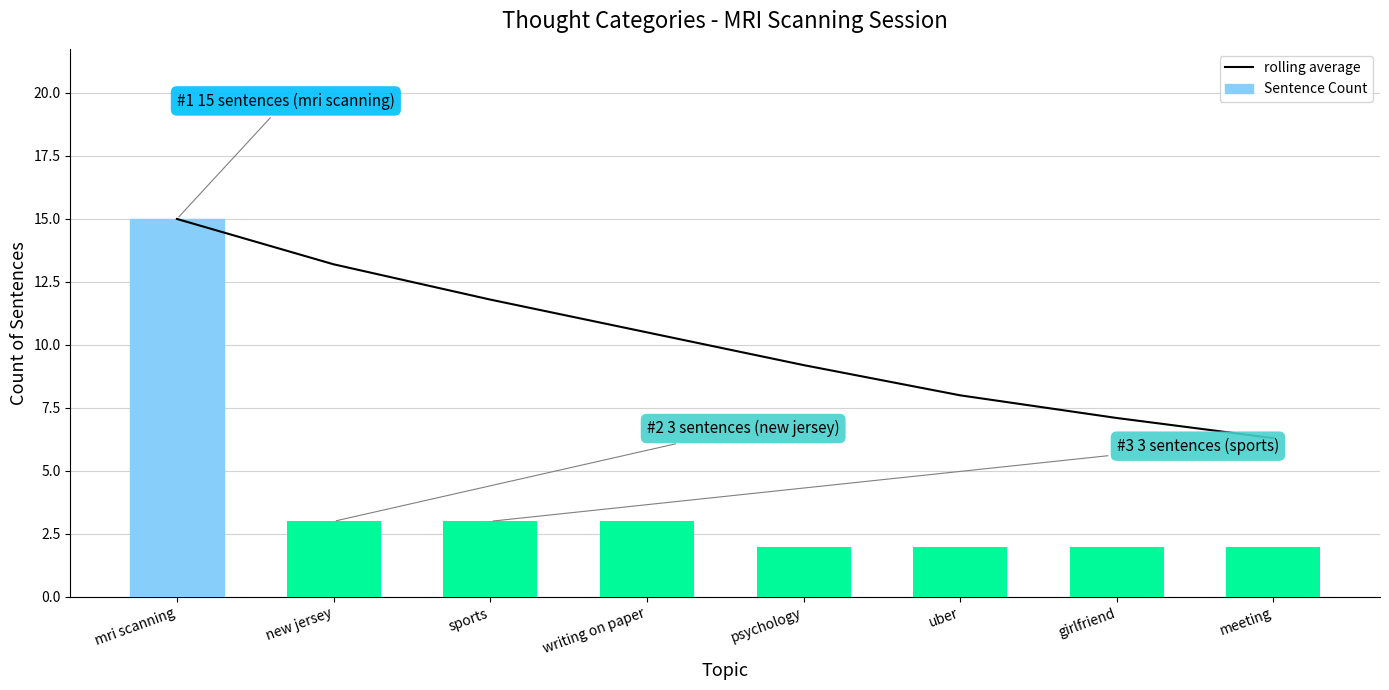

Is it true that Sentence Count equals 2.0 at meeting?

True